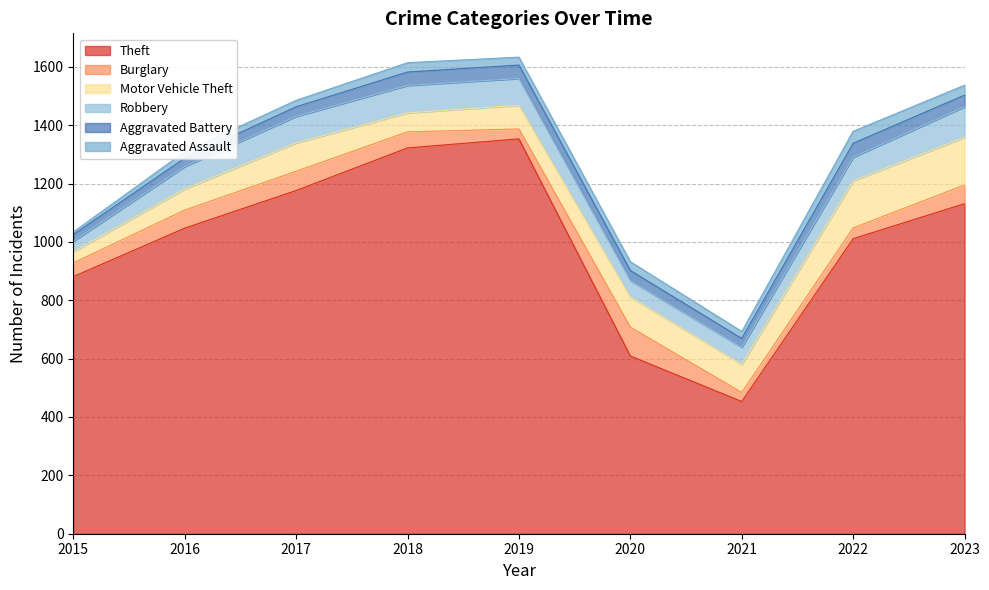

How many data points in Motor Vehicle Theft are above 96?

4